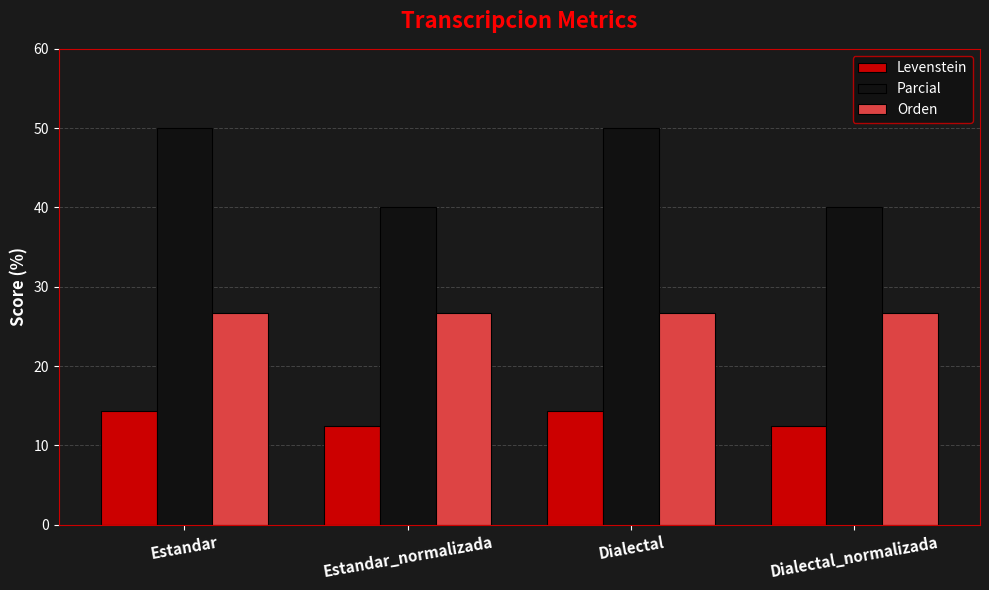

Does the chart contain any negative values?

No